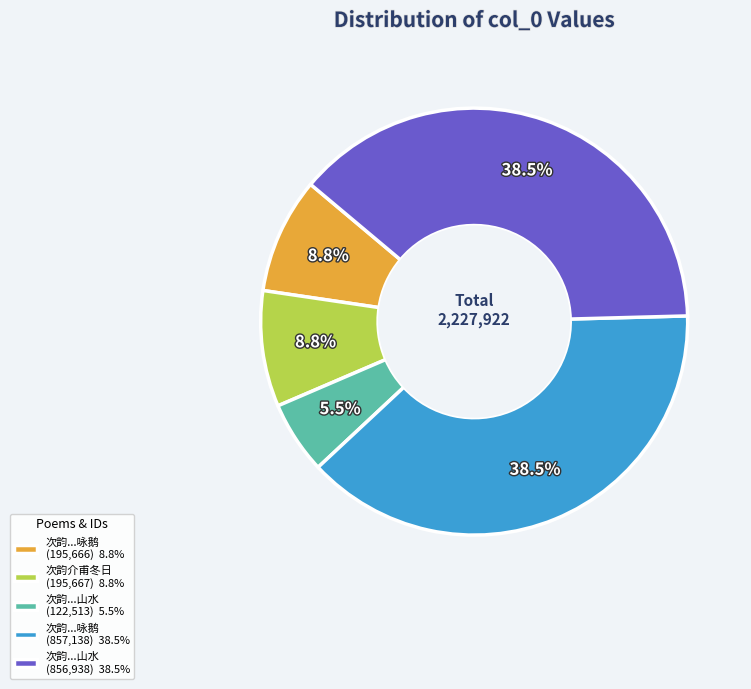

How many slices are in this pie chart?

5